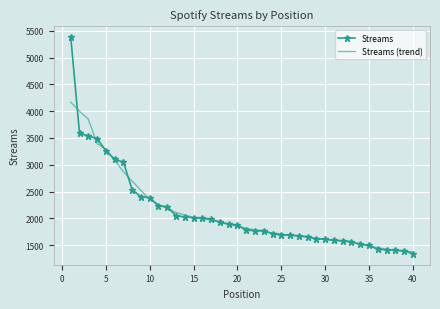

What is the difference between the second highest and minimum values in the Streams (trend) series?

2619.5